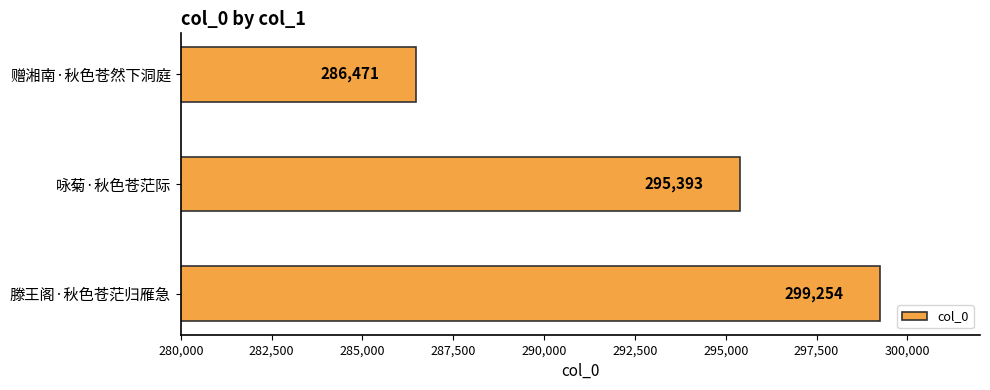

At which label is the value closest to 292862?

咏菊·秋色苍茫际